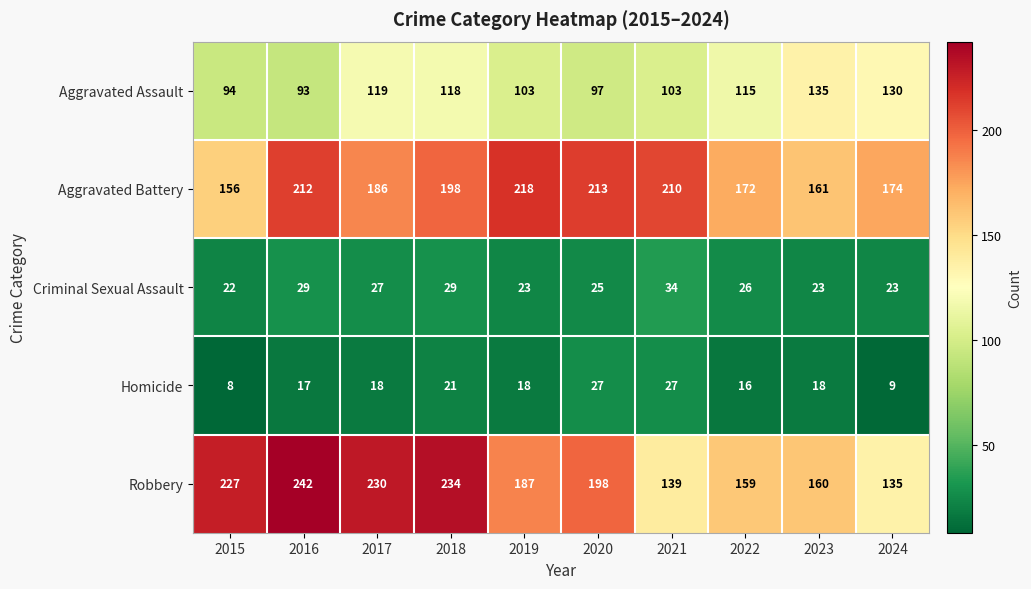

What is the sum of the Aggravated Assault values at 2017 and 2020?

216